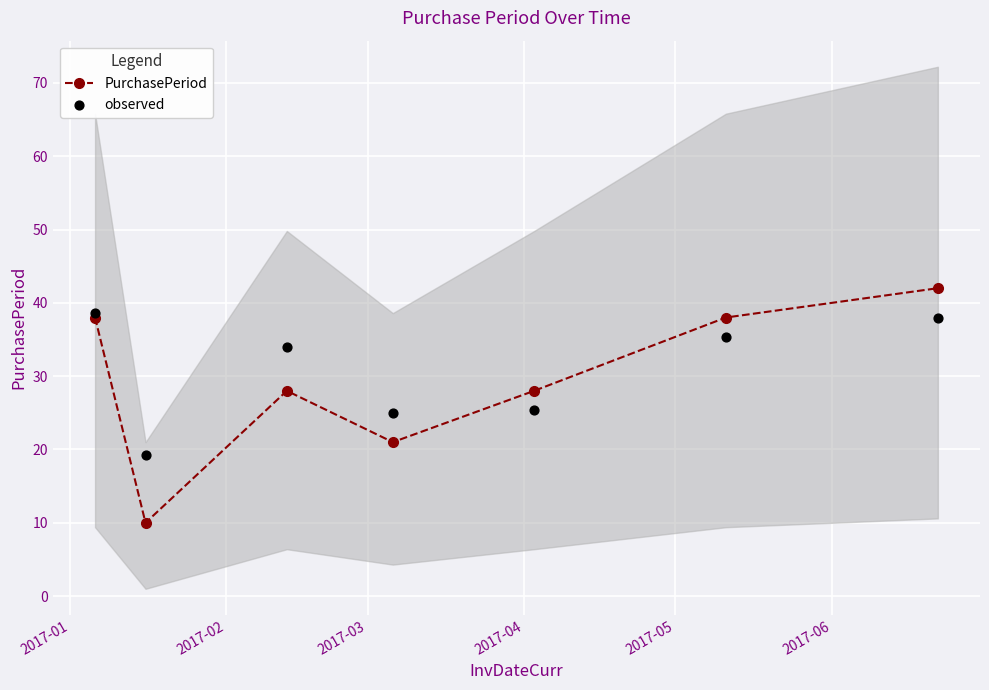

Which series has the largest Y range (max minus min)?

PurchasePeriod